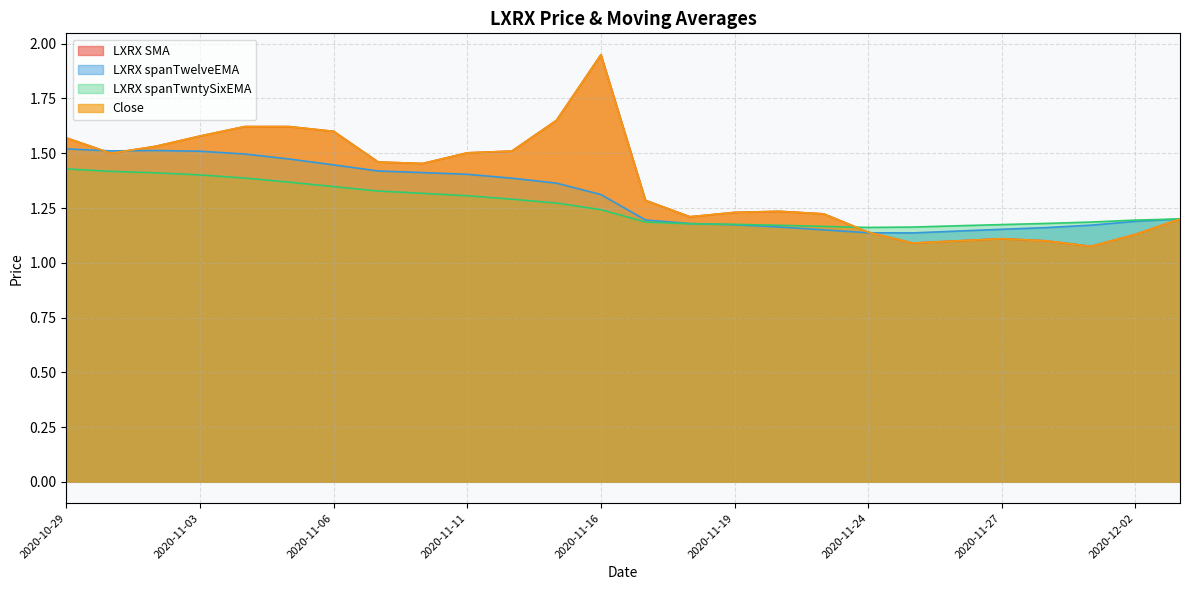

Which series has the widest spread of values?

LXRX SMA